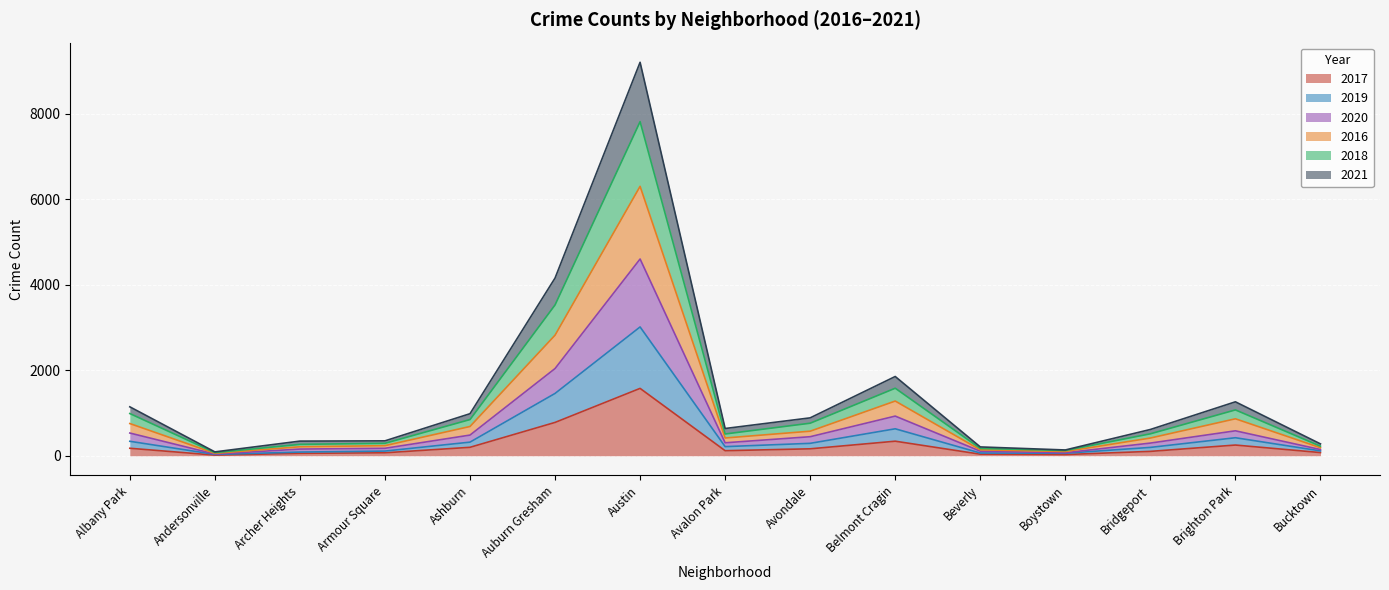

Which category has the highest value in the 2017 series?

Austin